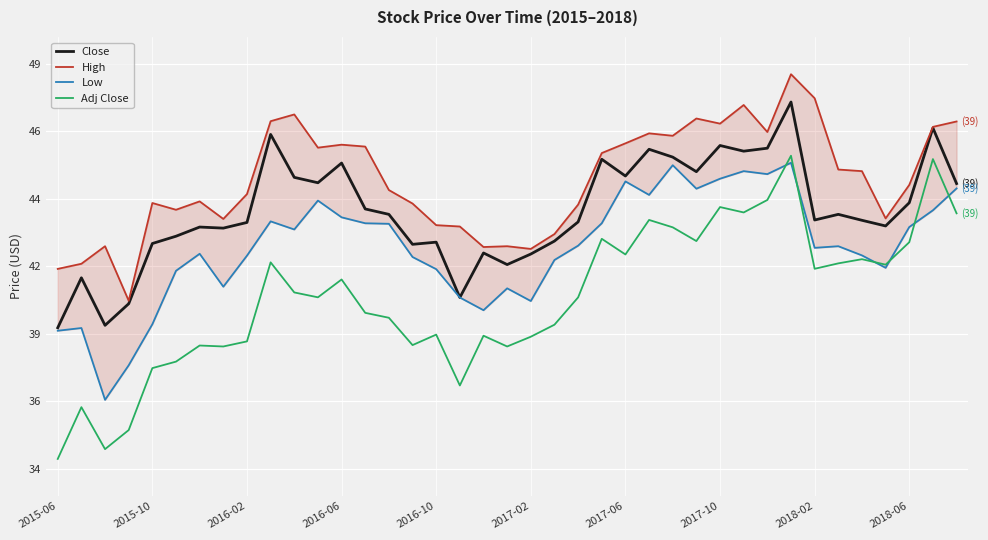

How many categories are shown in the chart?

39